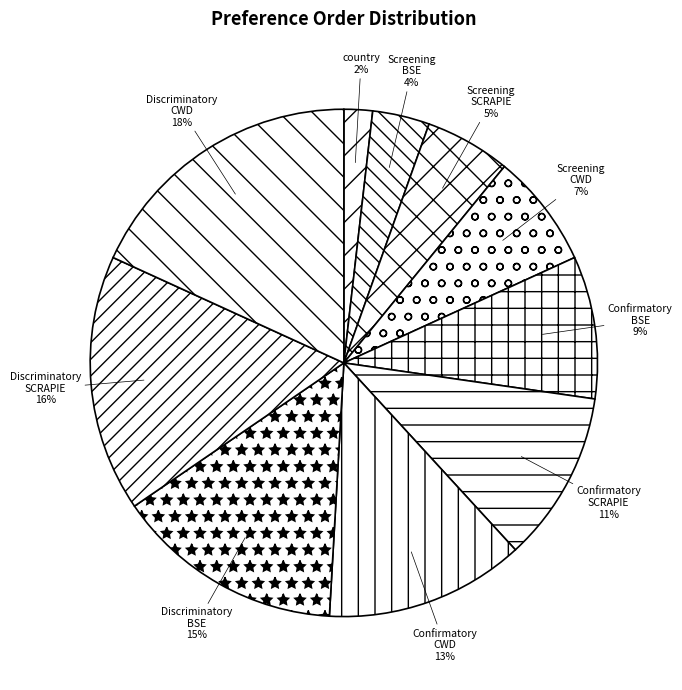

Is Discriminatory BSE the majority of the pie?

No